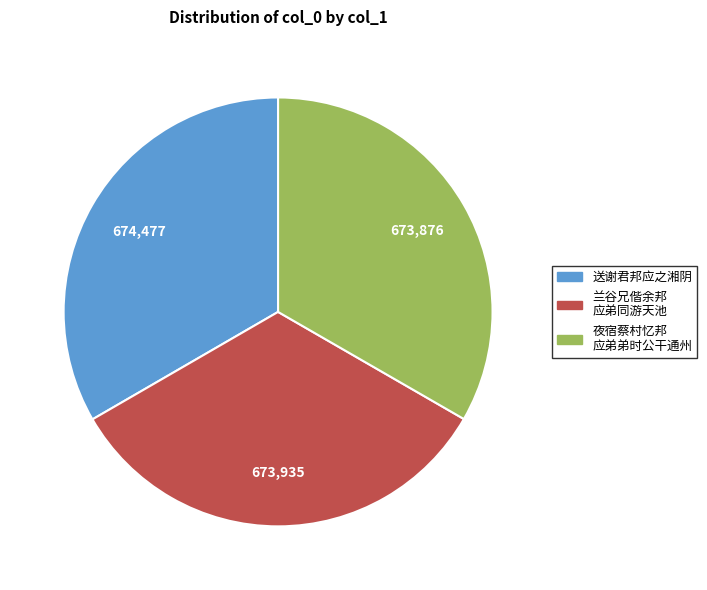

Does any single category account for the majority?

No